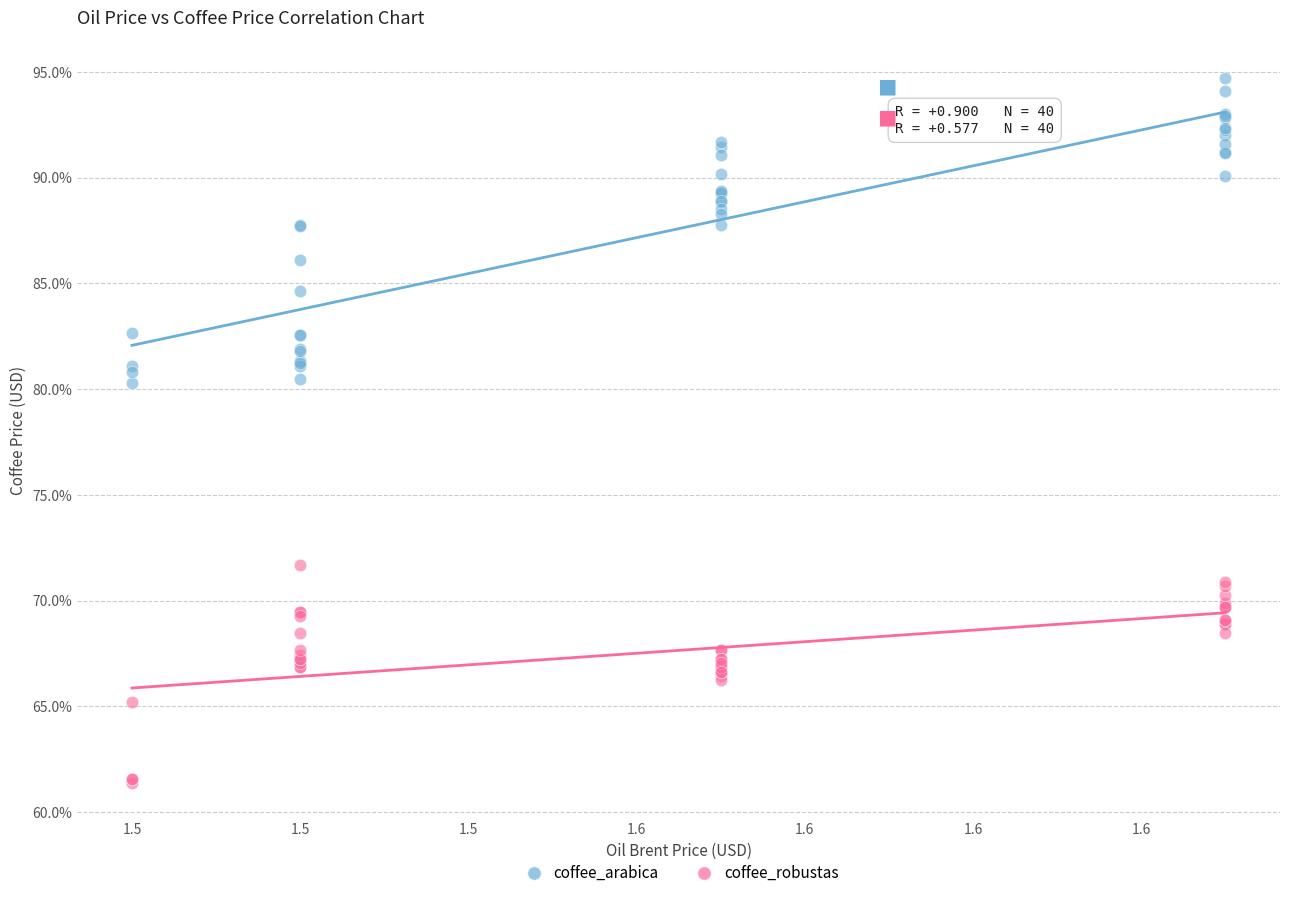

What are all the series names shown in the legend?

coffee_arabica, coffee_robustas